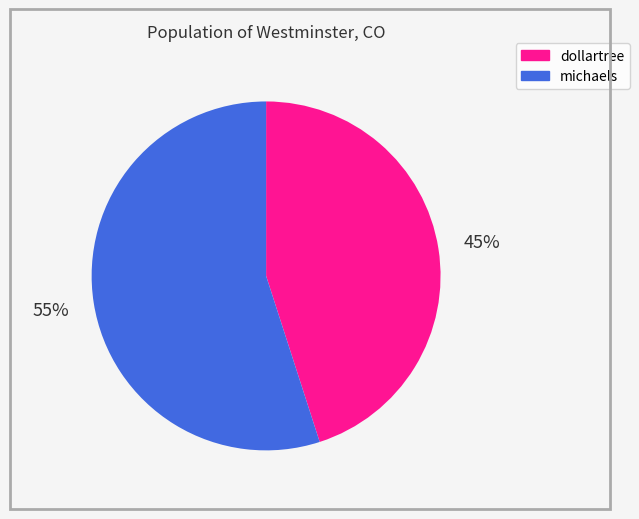

To the nearest percent, what is the combined percentage of michaels and dollartree?

100%